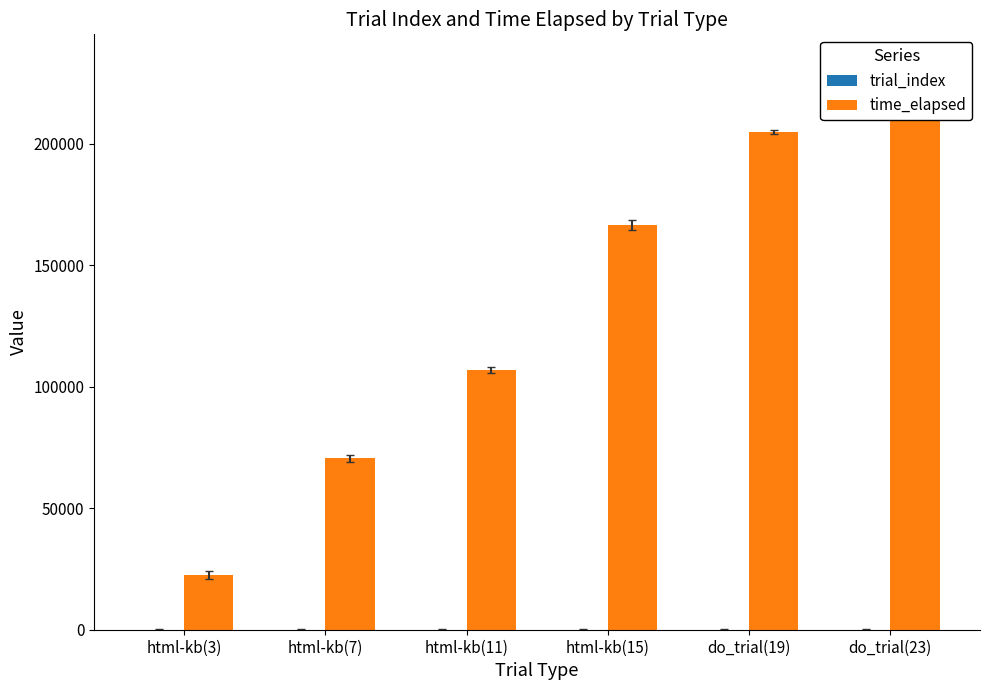

Reading right to left, transcribe all the data shown in this chart.

trial_index: do_trial(23)=23	do_trial(19)=19	html-kb(15)=15	html-kb(11)=11	html-kb(7)=7	html-kb(3)=3
time_elapsed: do_trial(23)=213159	do_trial(19)=204888	html-kb(15)=166666	html-kb(11)=107051	html-kb(7)=70522	html-kb(3)=22529